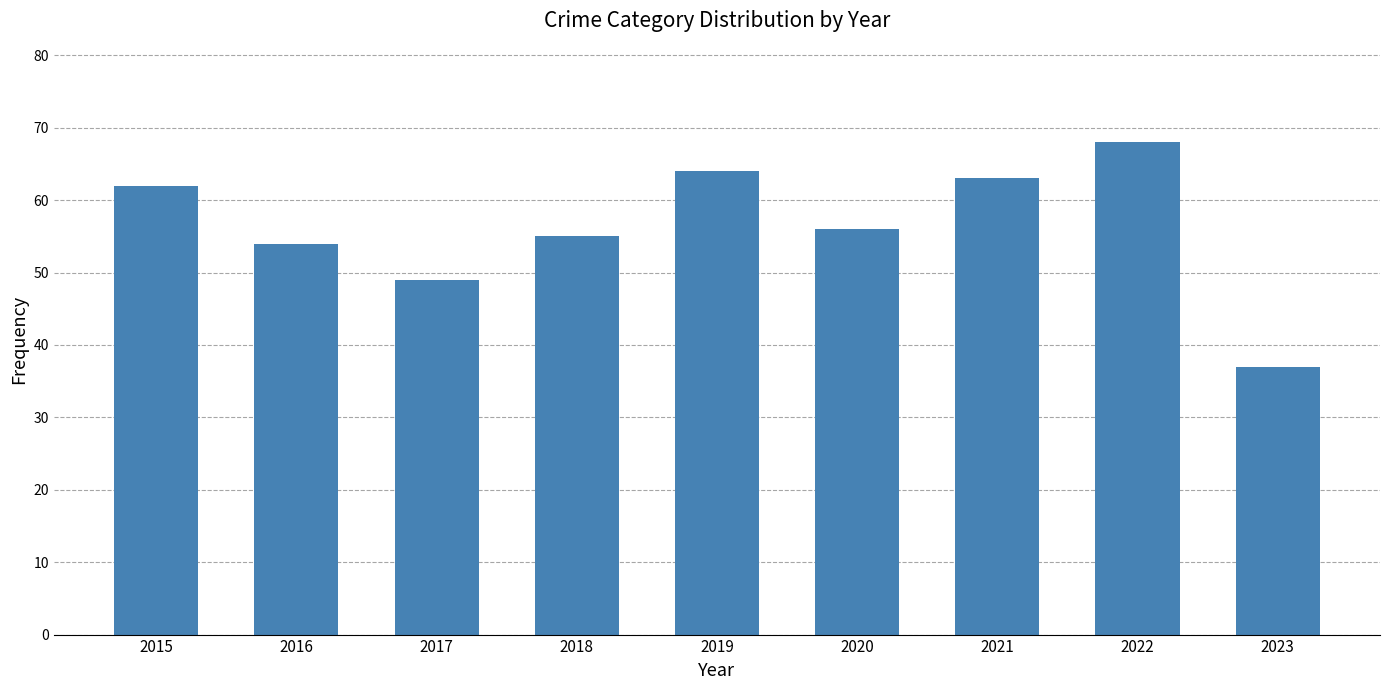

How many bars are there in total?

9